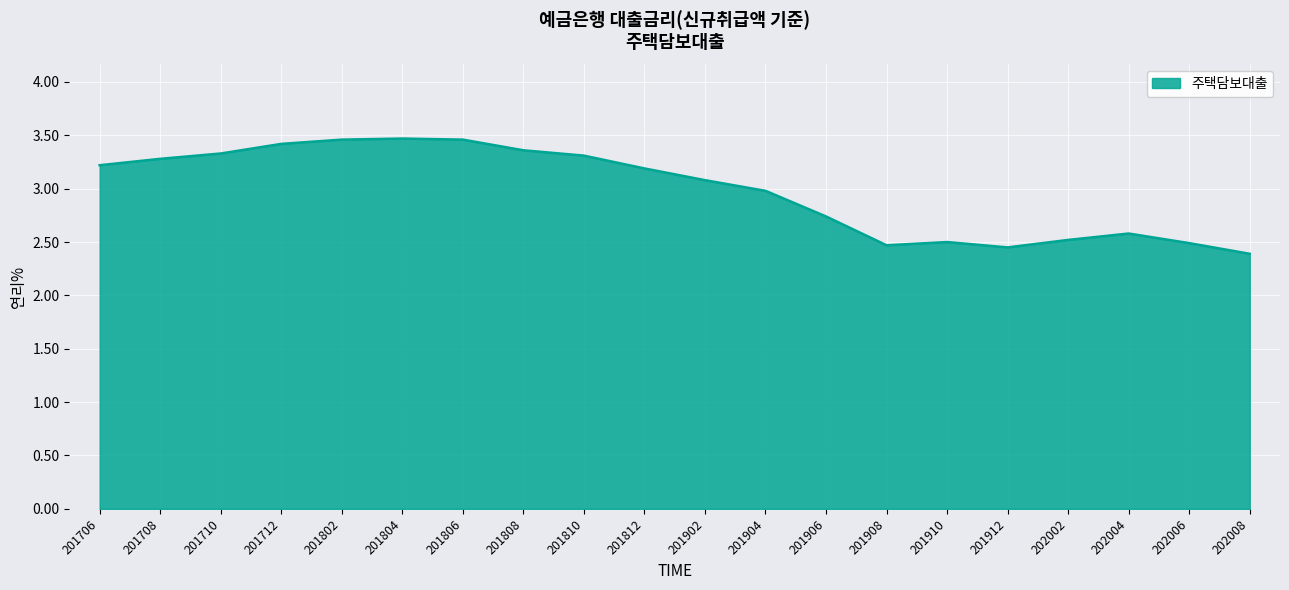

Where is the data nearest to the value 2?

202008